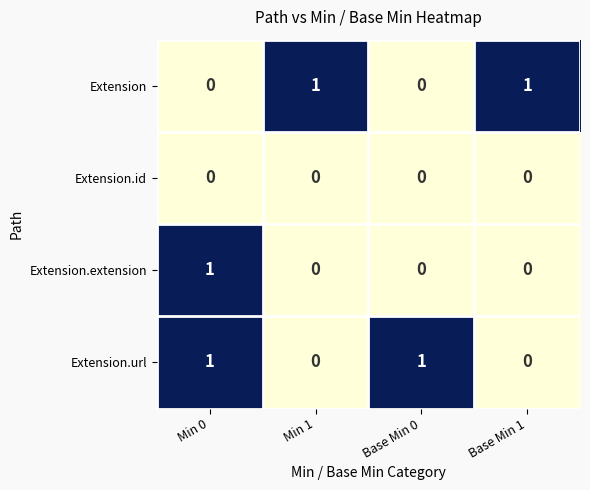

At which category is the sum across all series the highest?

Min 0